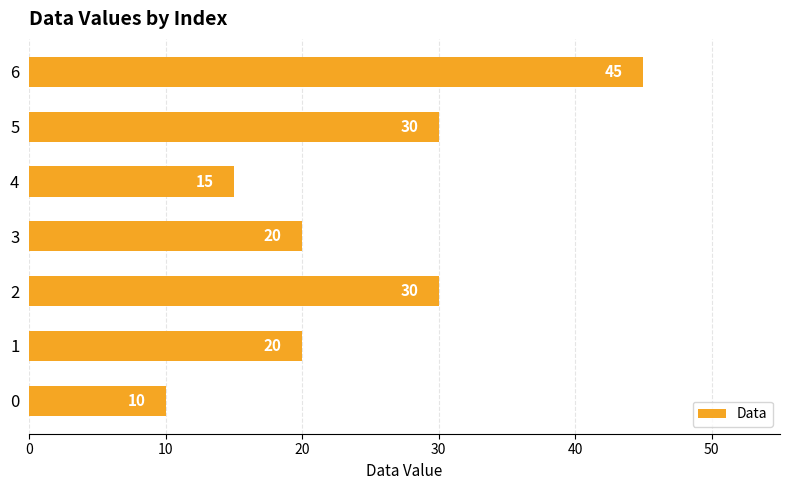

Read the value at 5.

30